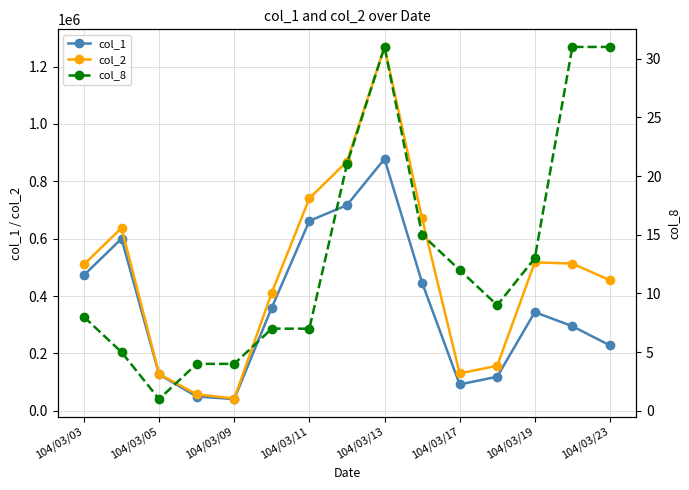

What is the average value of the col_1 series?

362200